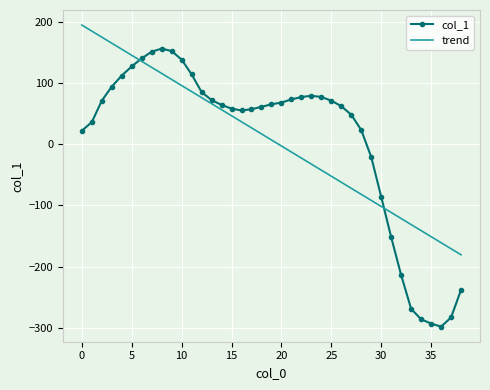

Rank the series by their maximum value, from lowest to highest.

col_1, trend